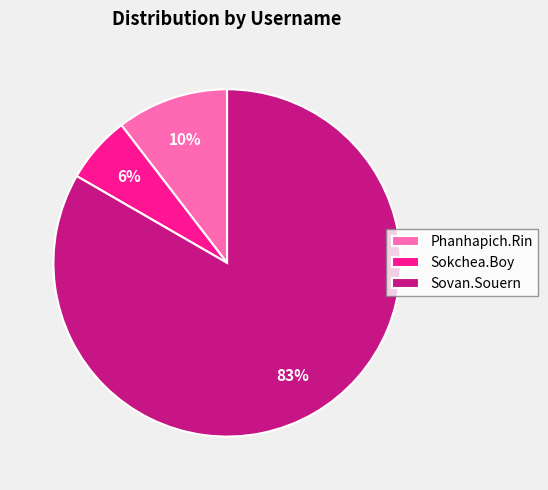

The Sokchea.Boy slice represents 18% of the pie. True or false?

False